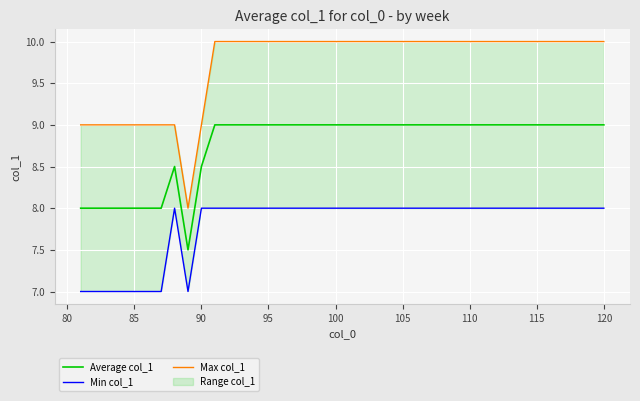

True or false: Average col_1 has a value of 2.9 at 115.

False